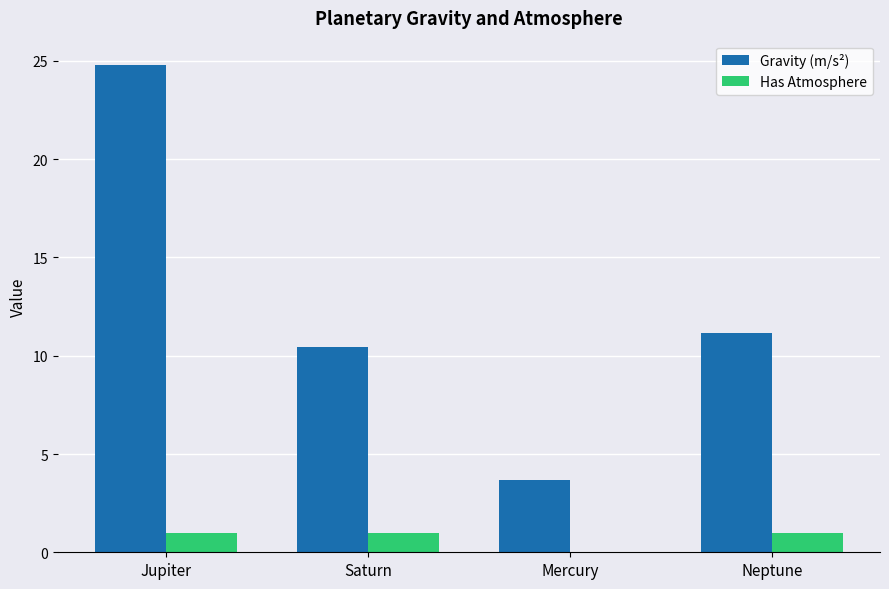

At which label does Gravity (m/s²) reach its peak?

Jupiter